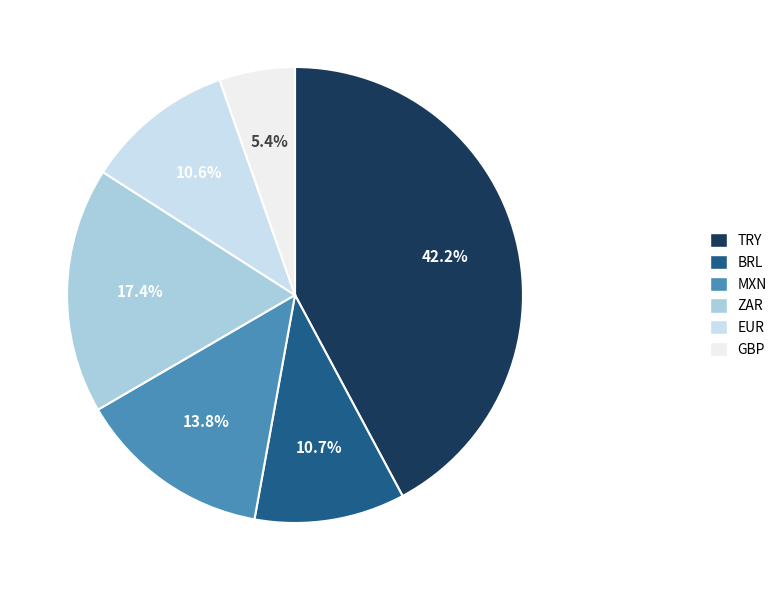

Which slice is the largest?

TRY